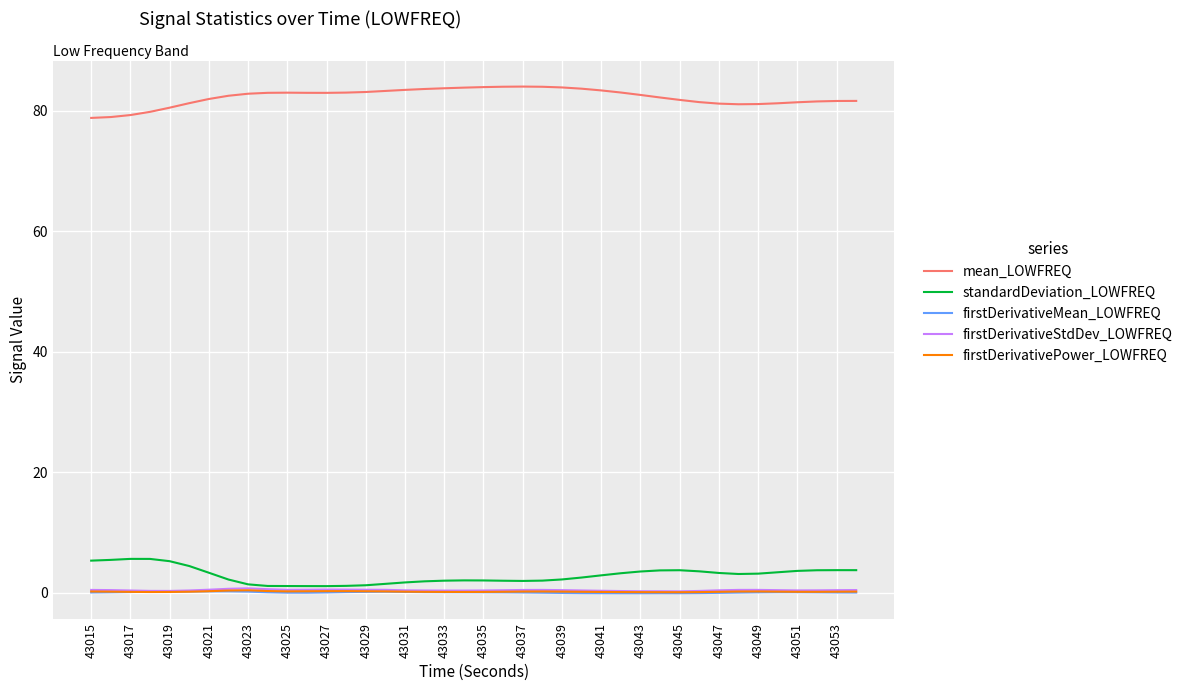

Which series has the largest total across all categories?

mean_LOWFREQ